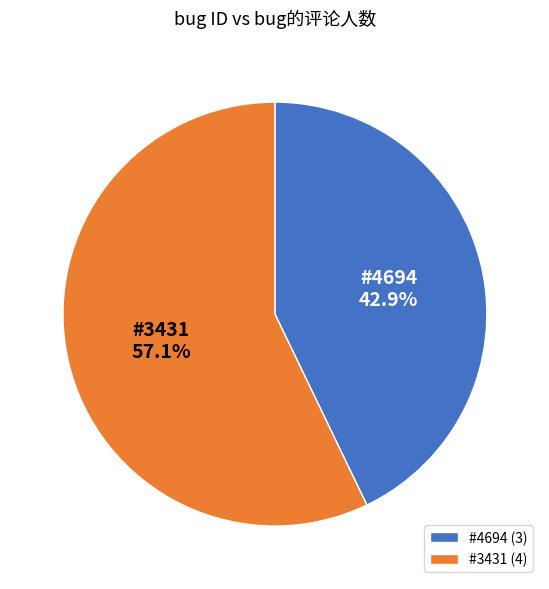

Between #3431 and #4694, which is larger?

#3431